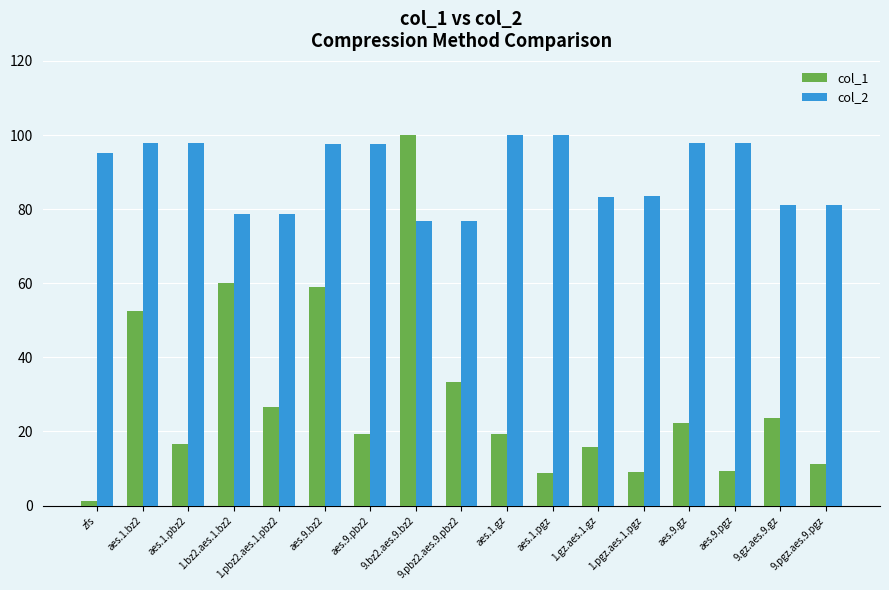

What is the minimum value shown in the chart?

1.2